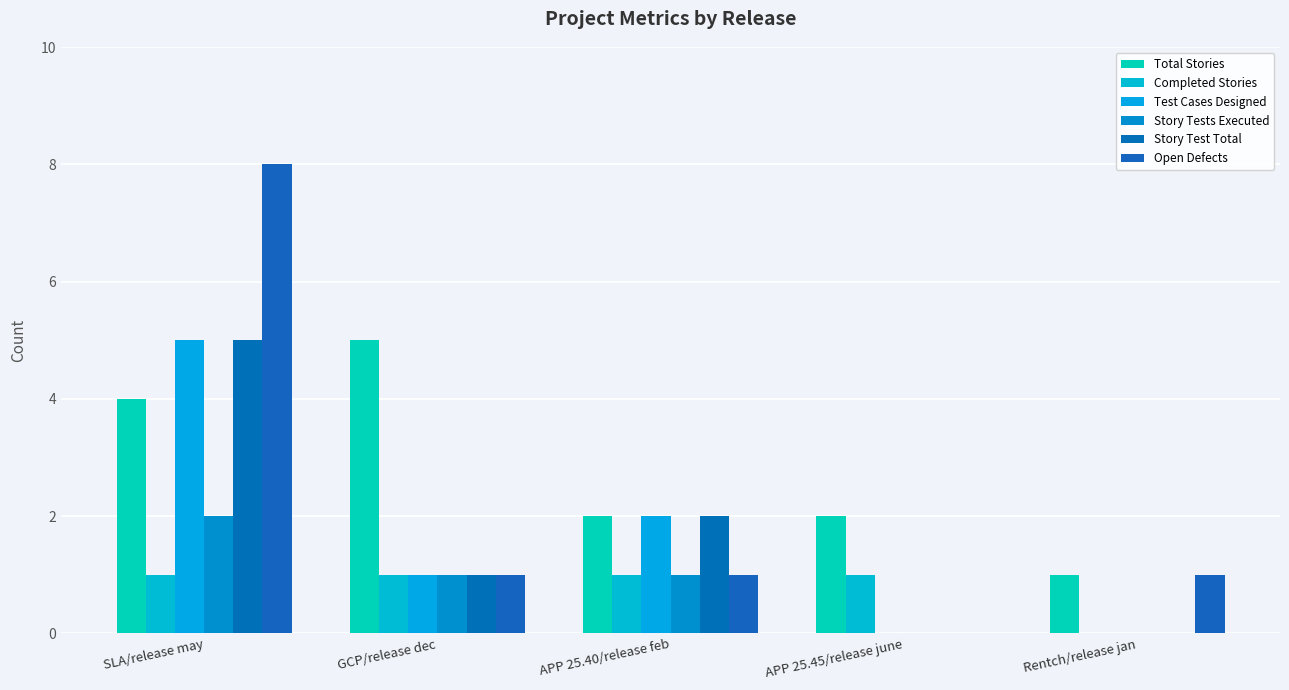

Rank the series at GCP/release dec from lowest to highest value.

Completed Stories, Test Cases Designed, Story Tests Executed, Story Test Total, Open Defects, Total Stories